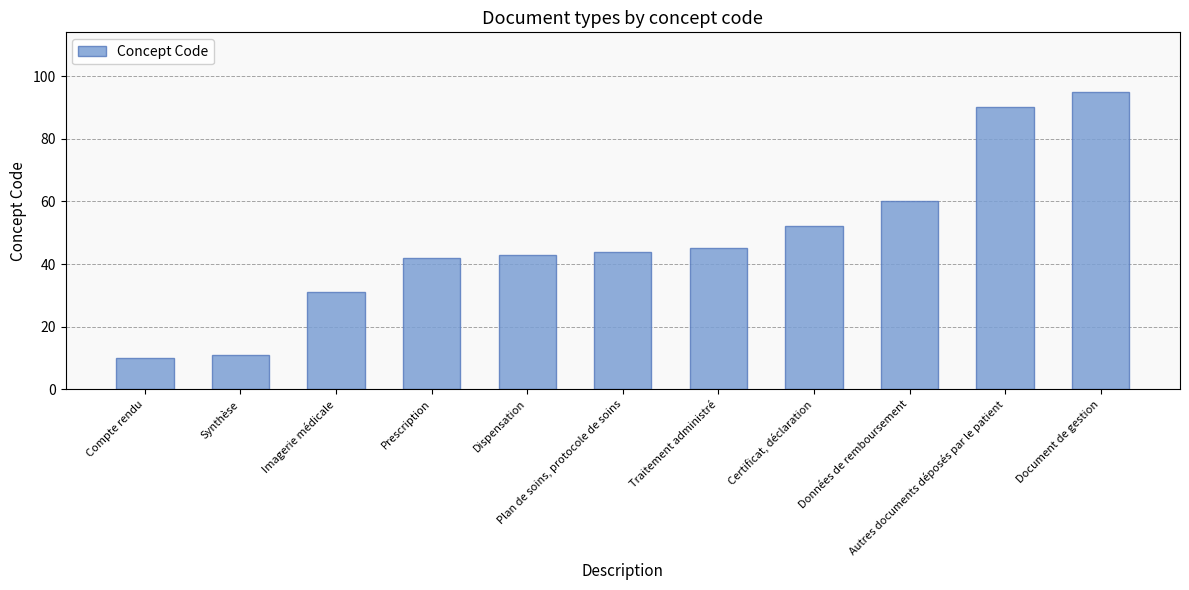

What is the greatest value displayed?

95